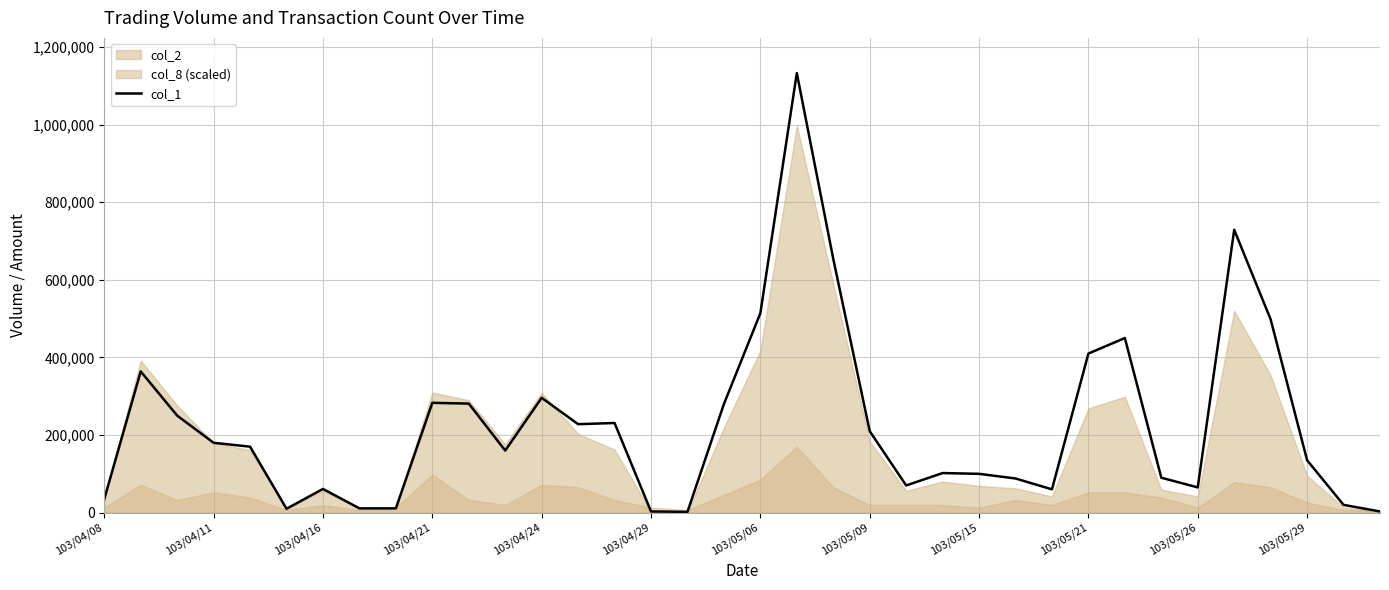

What is the difference between the maximum and second lowest values?

1130000